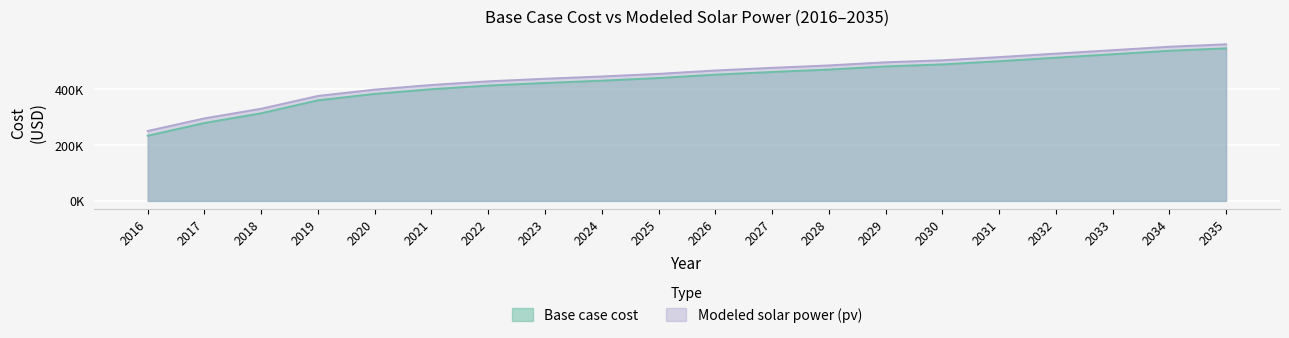

True or false: Base case cost has a value of 180149.3 at 2017.

False